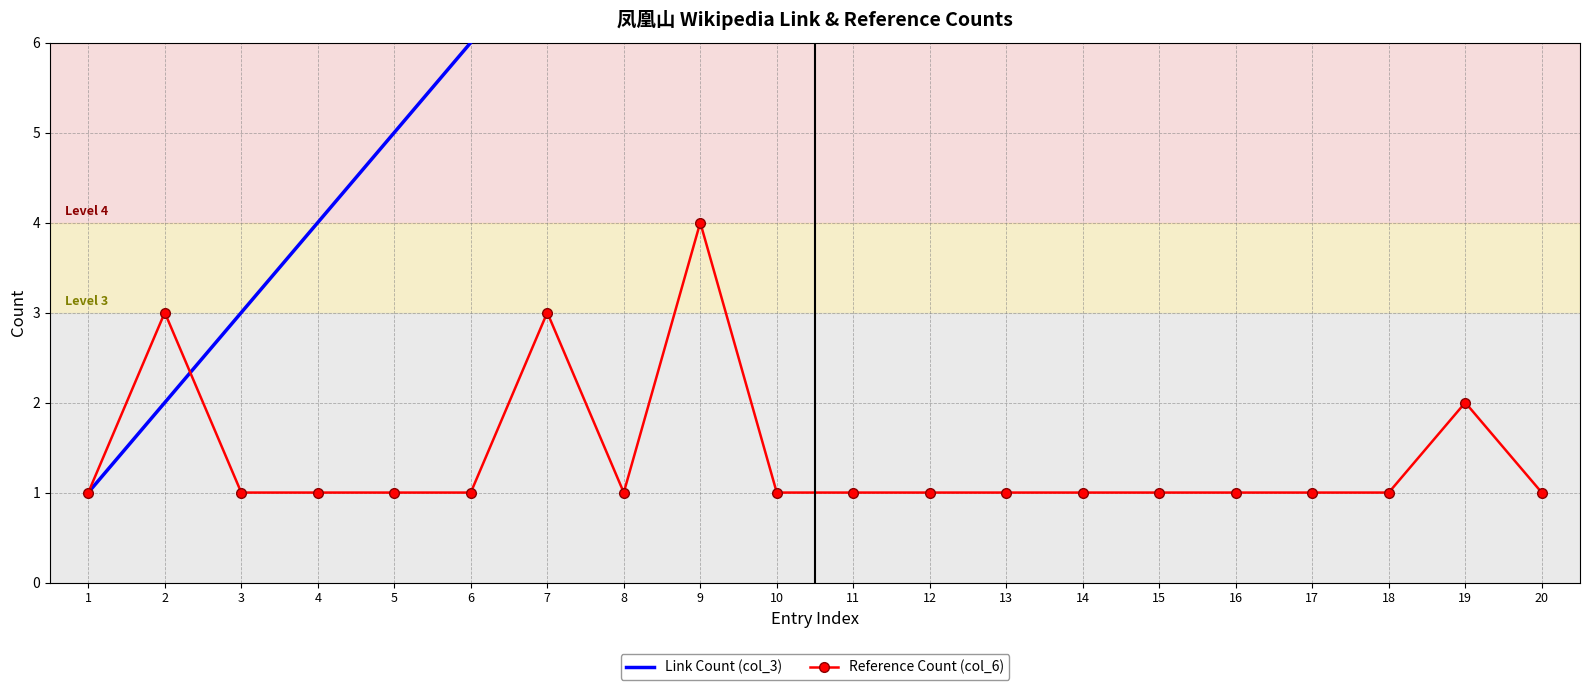

True or false: Link Count (col_3) has a value of 25 at 17.

False